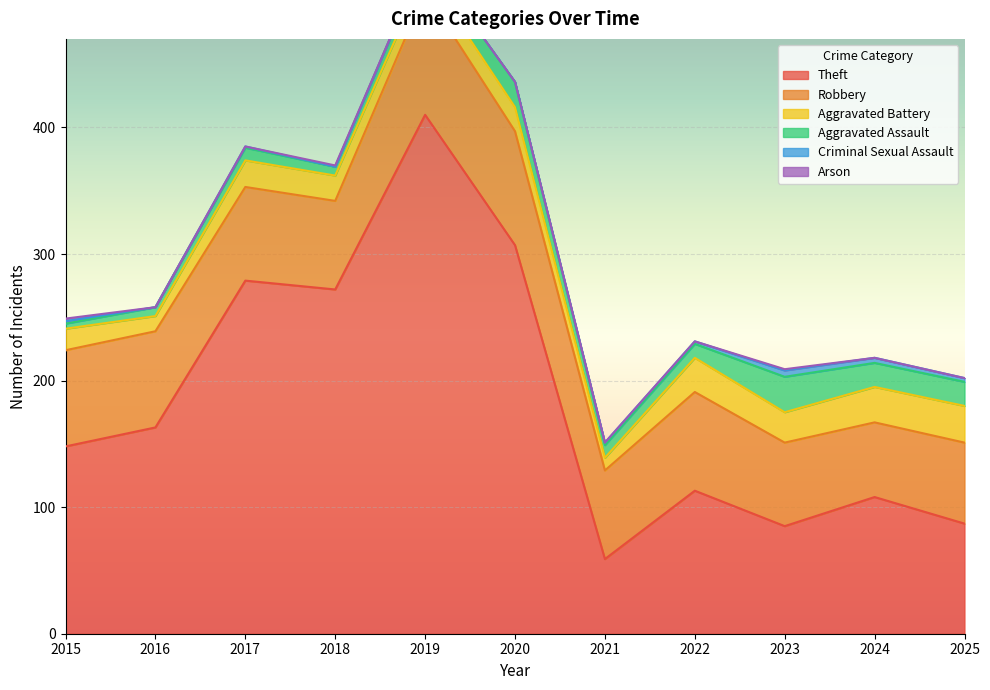

True or false: Criminal Sexual Assault and Aggravated Battery cross at least once.

False